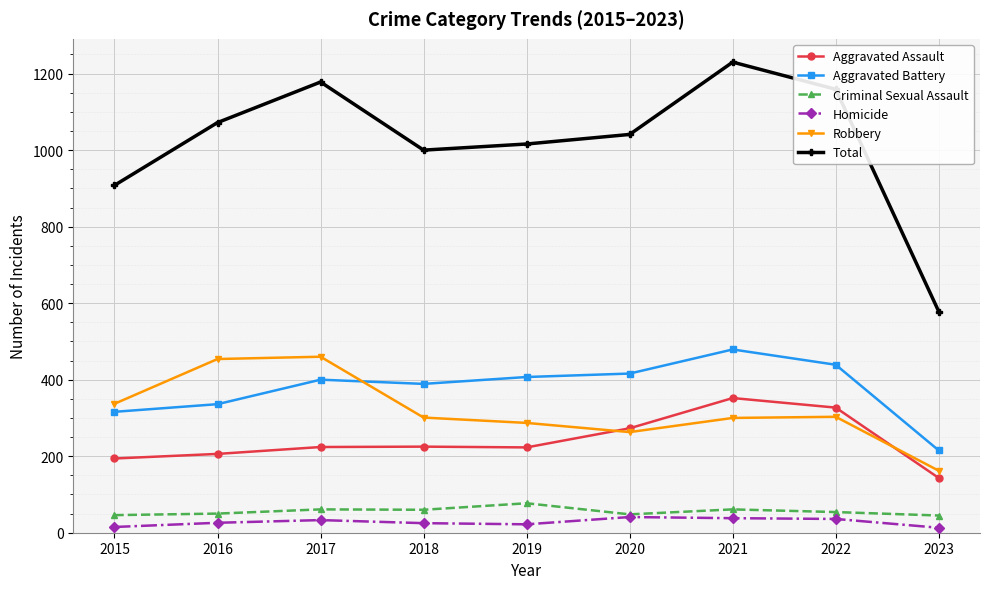

Which series changed the most between 2022 and 2023?

Total